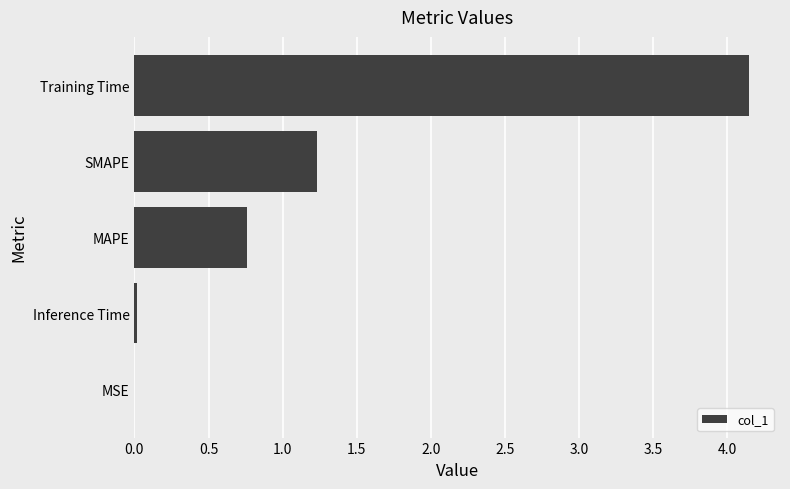

Between SMAPE and MAPE, which is larger?

SMAPE